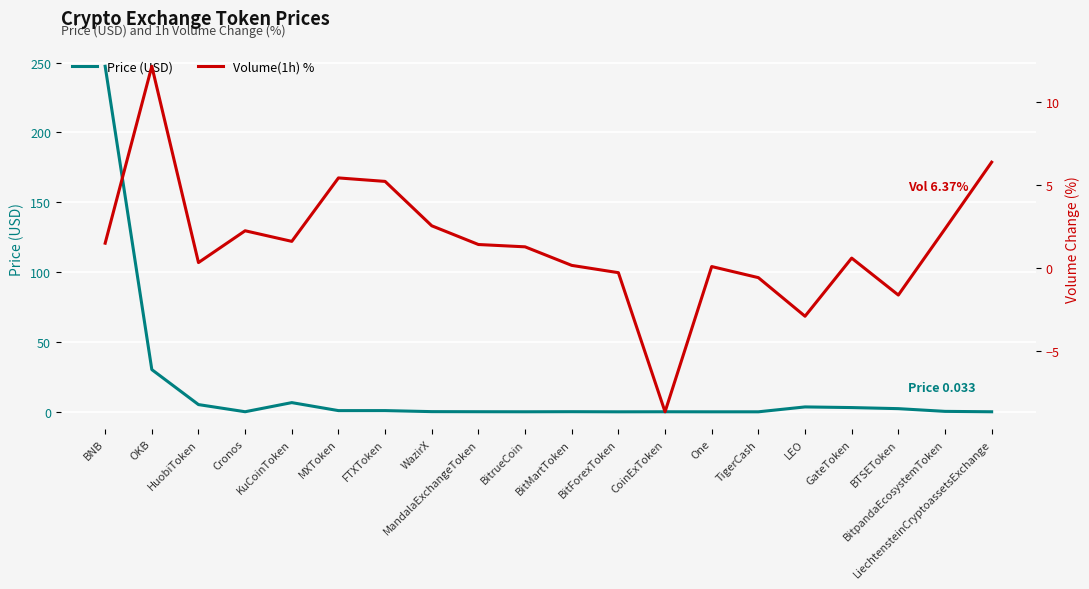

After their last crossing, which series has the higher values: Volume(1h) % or Price (USD)?

Volume(1h) %